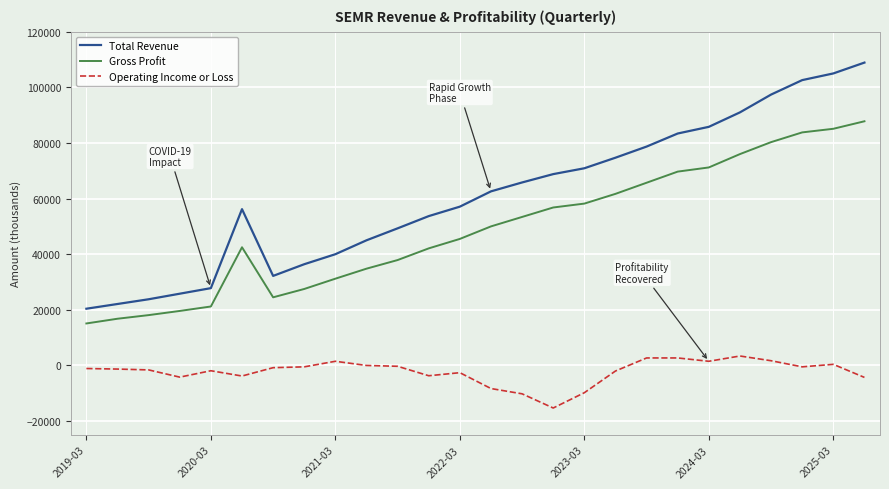

Rank the series by their maximum value, from highest to lowest.

Total Revenue, Gross Profit, Operating Income or Loss